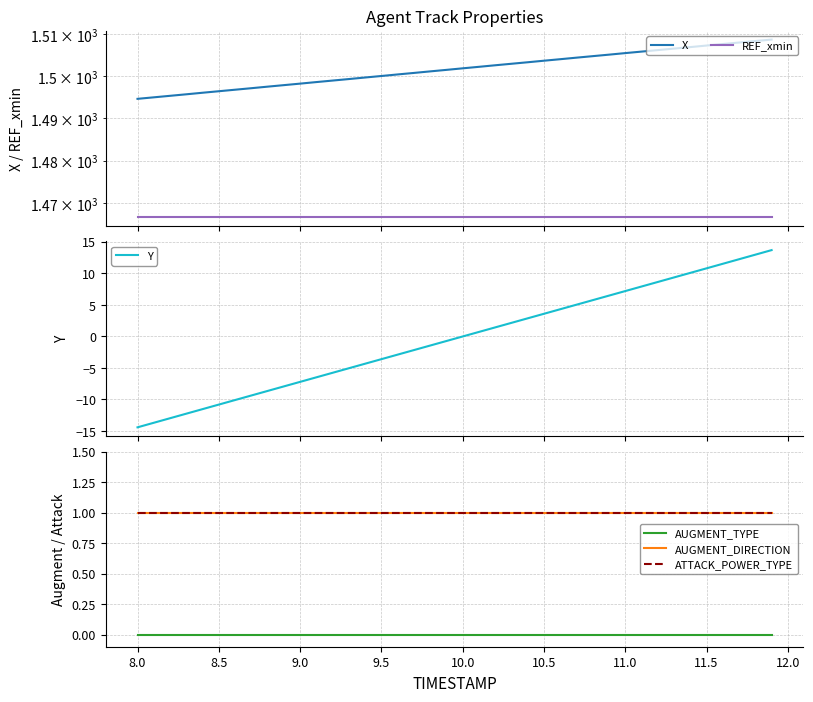

What is the value of the AUGMENT_DIRECTION point at the 29th from the left?

1.0